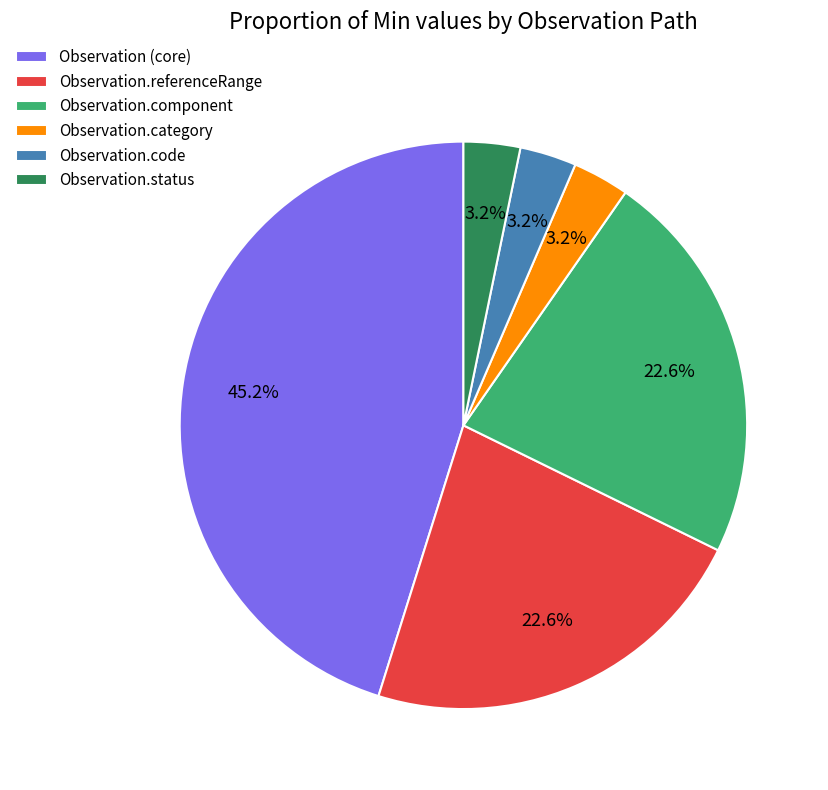

Is the sum of Observation.code and Observation.category greater than half?

No